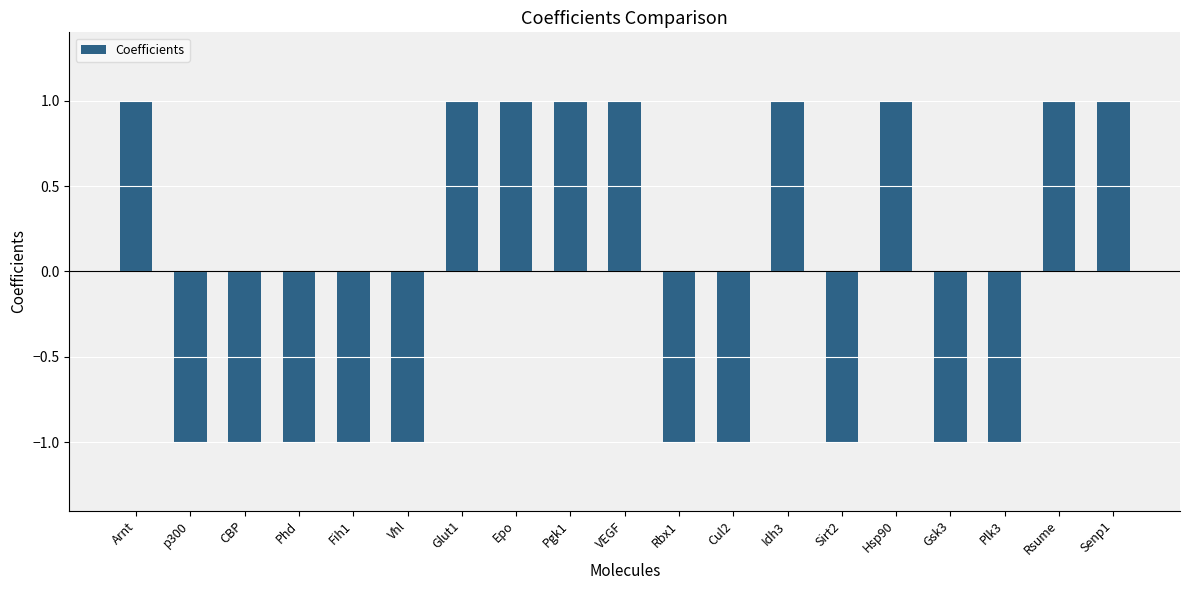

Which has a higher value, Phd or Hsp90?

Hsp90